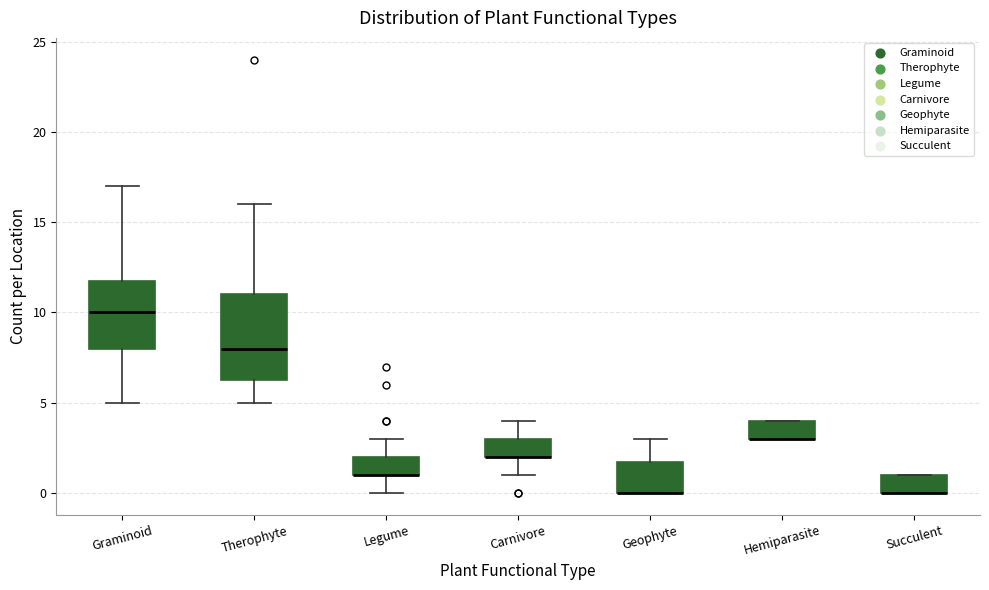

Reading left to right, read every box against the y-axis: the position of its median line, the range the box covers, and the ends of its whiskers. The values are not printed on the chart, so give them approximately, as read against the axis.

Graminoid: median 10.0, box 8.0 to 12.0, whiskers 5.0 to 17.0
Therophyte: median 8.0, box 6.5 to 11.0, whiskers 5.0 to 16.0
Legume: median 1.0 (drawn on the box's lower edge), box 1.0 to 2.0, whiskers 0.0 to 3.0
Carnivore: median 2.0 (drawn on the box's lower edge), box 2.0 to 3.0, whiskers 1.0 to 4.0
Geophyte: median 0.0 (drawn on the box's lower edge), box 0.0 to 2.0, whiskers 0.0 to 3.0
Hemiparasite: median 3.0 (drawn on the box's lower edge), box 3.0 to 4.0, whiskers 3.0 to 4.0
Succulent: median 0.0 (drawn on the box's lower edge), box 0.0 to 1.0, whiskers 0.0 to 1.0